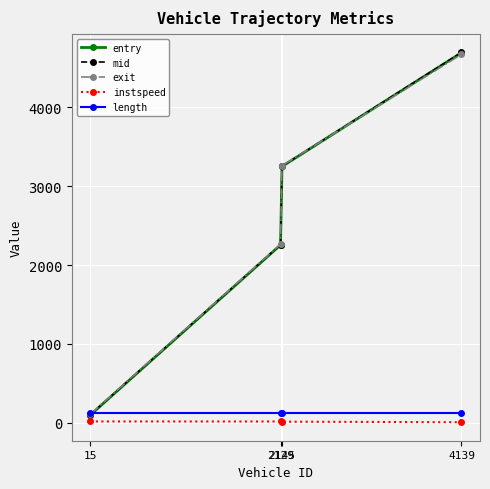

What is the difference between the second highest and second lowest values in the instspeed series?

2.0